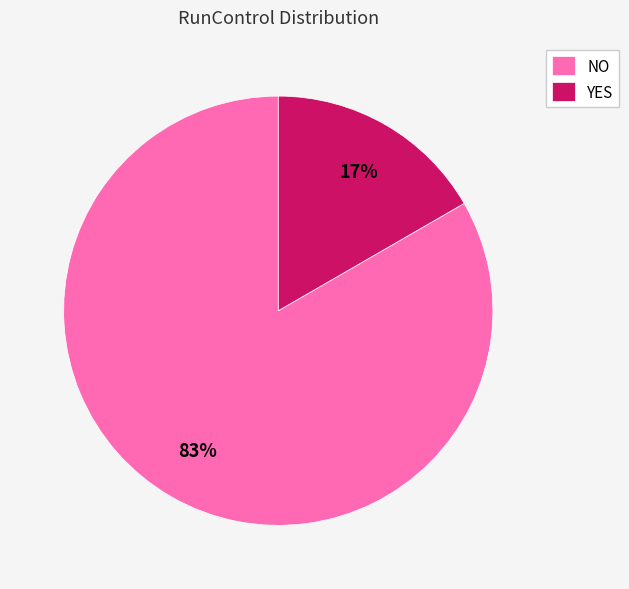

How many slices are in this pie chart?

2